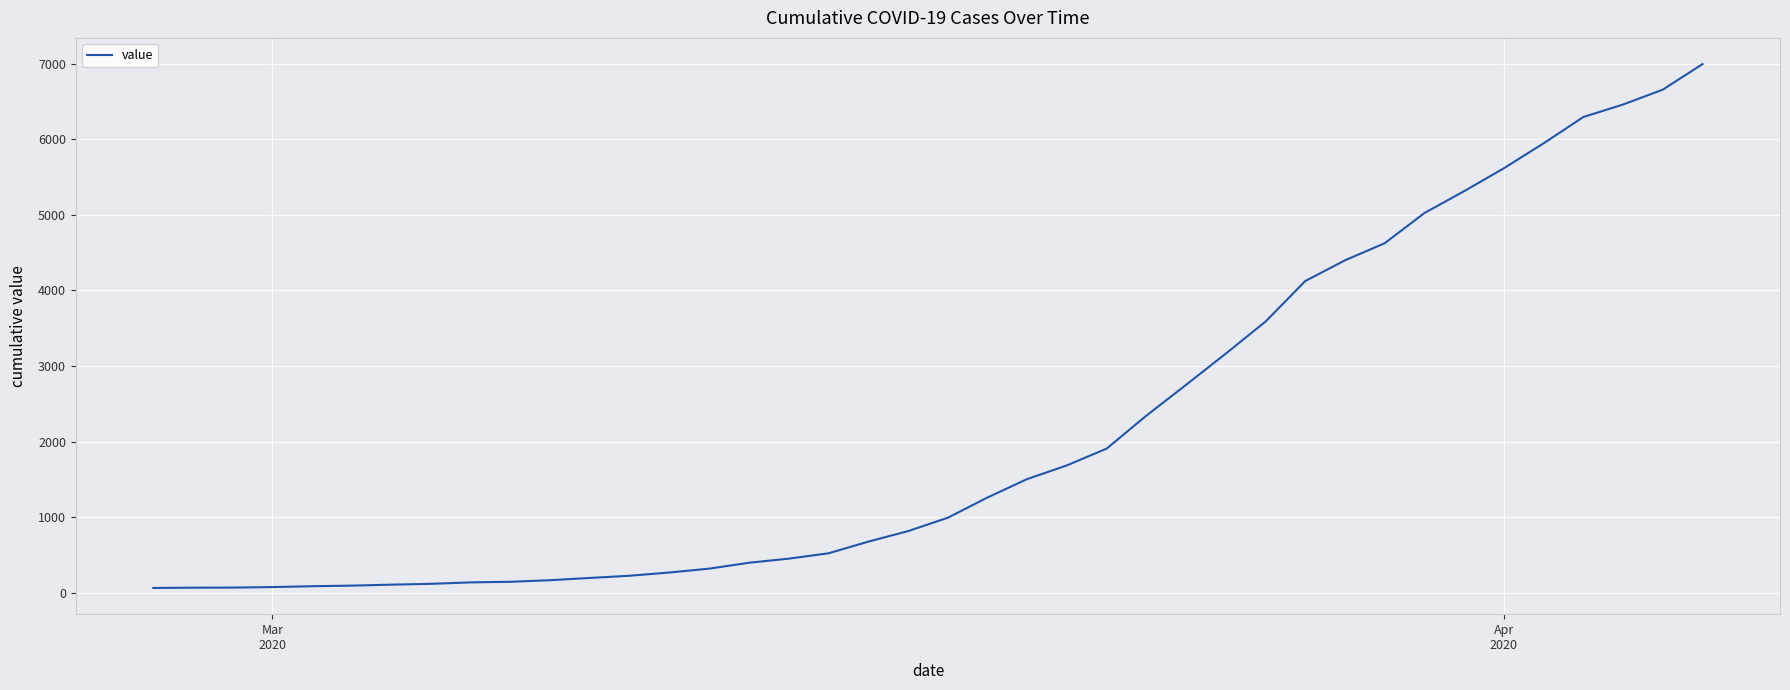

What is the greatest value displayed?

6995